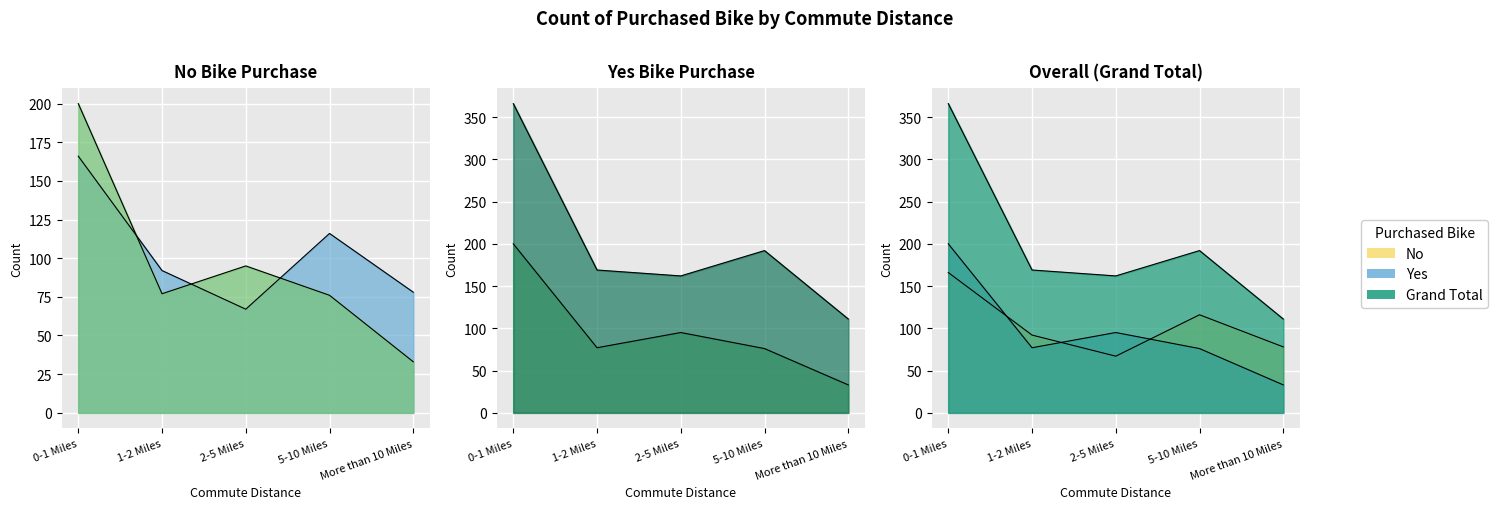

How many values in the Yes series exceed 77?

2